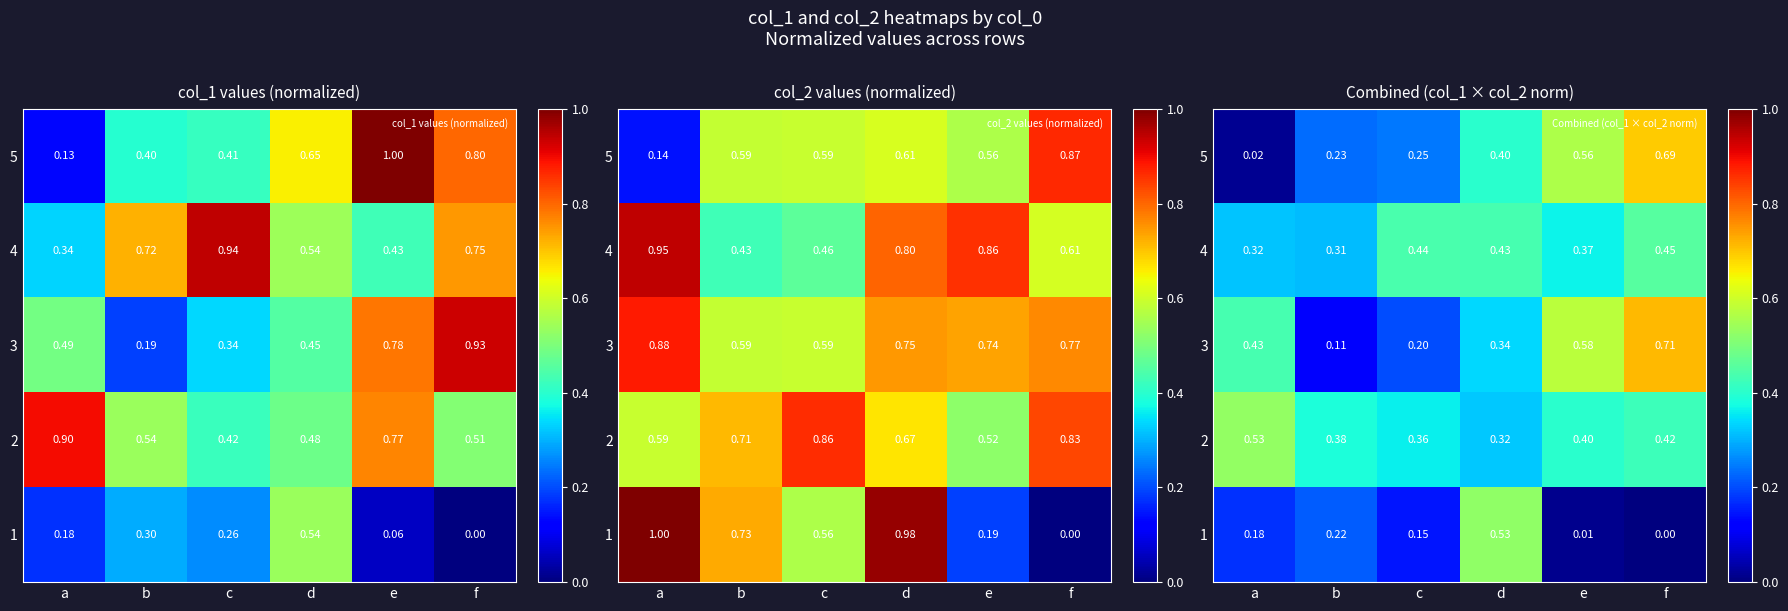

List the labels in order of 2 value, smallest first.

d, c, b, e, f, a